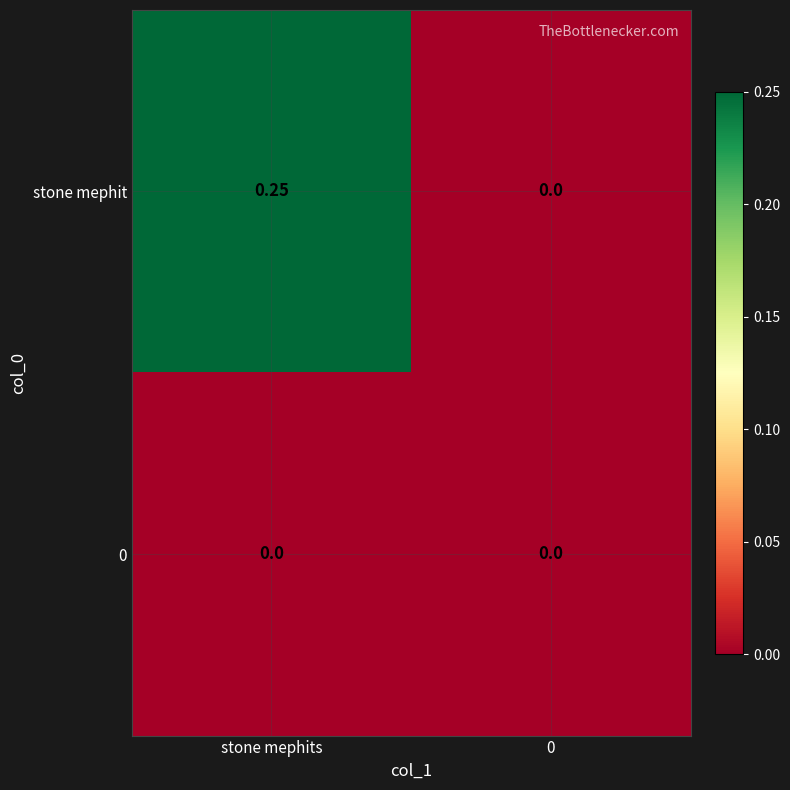

Between stone mephits and 0, which series saw the biggest shift?

stone mephit